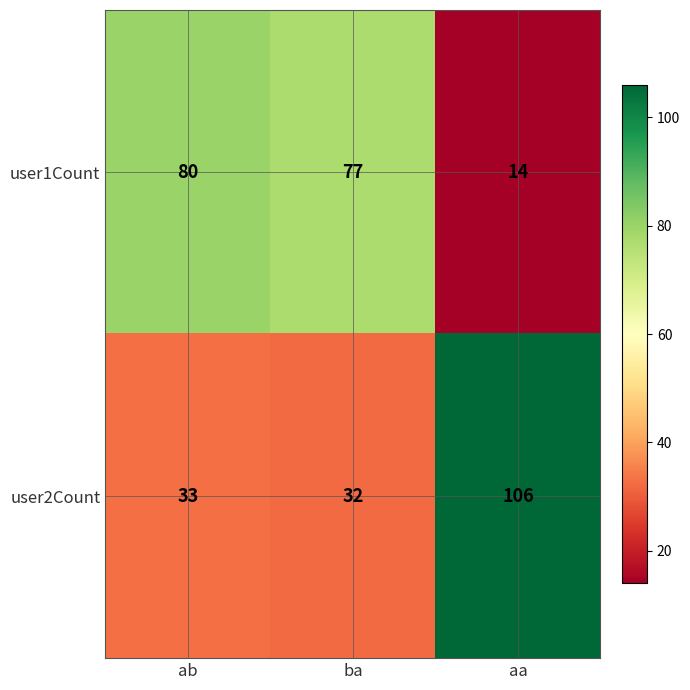

List the labels in order of user2Count value, smallest first.

ba, ab, aa